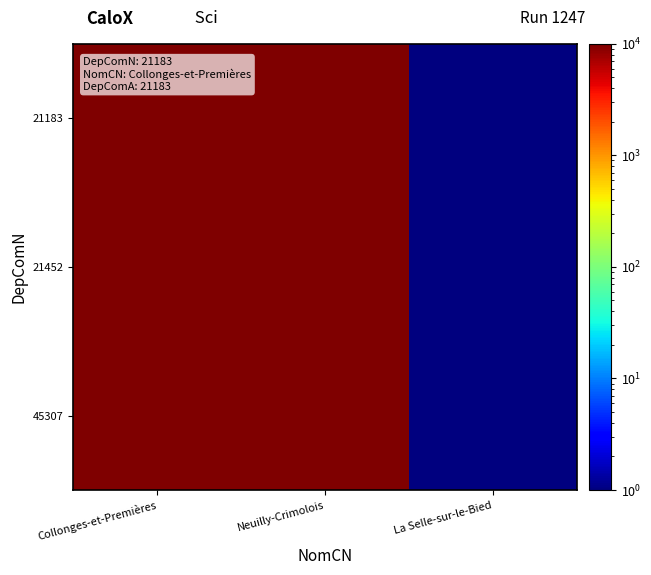

At which category is the sum across all series the highest?

Neuilly-Crimolois